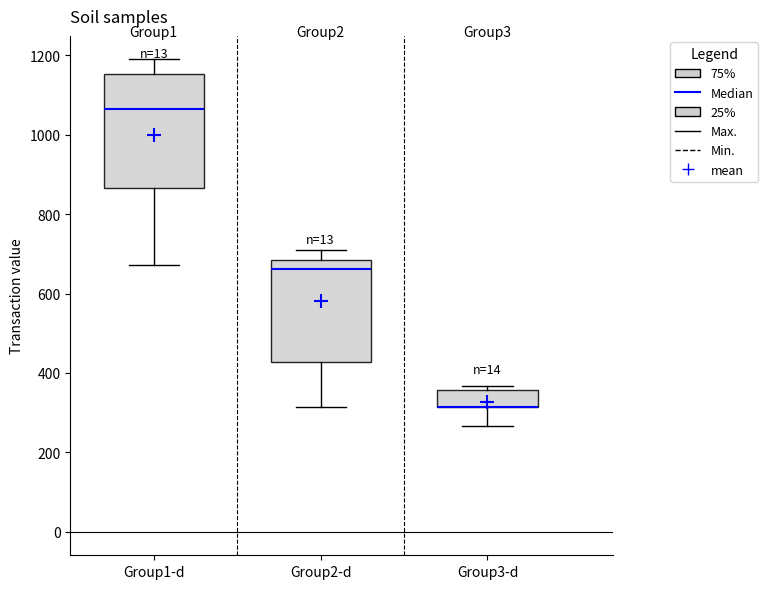

Where does the lower whisker of the box for Group2-d end on the y-axis? The values are not printed on the chart, so give them approximately, as read against the axis.

320